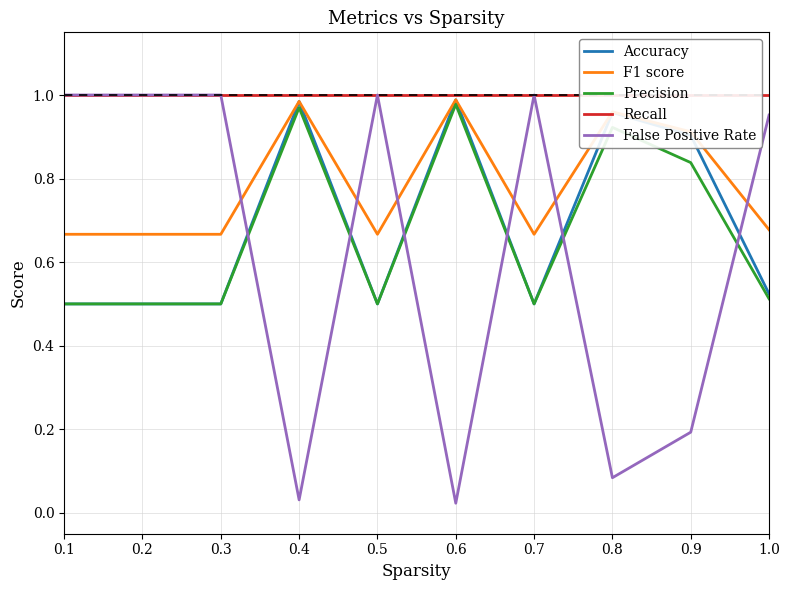

At which category does False Positive Rate reach its first local valley?

0.4